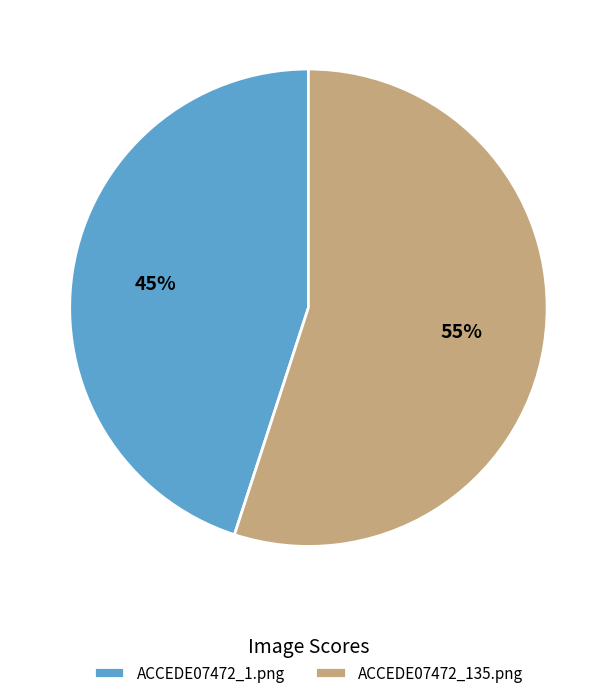

The ACCEDE07472_1.png slice represents 45% of the pie. True or false?

True